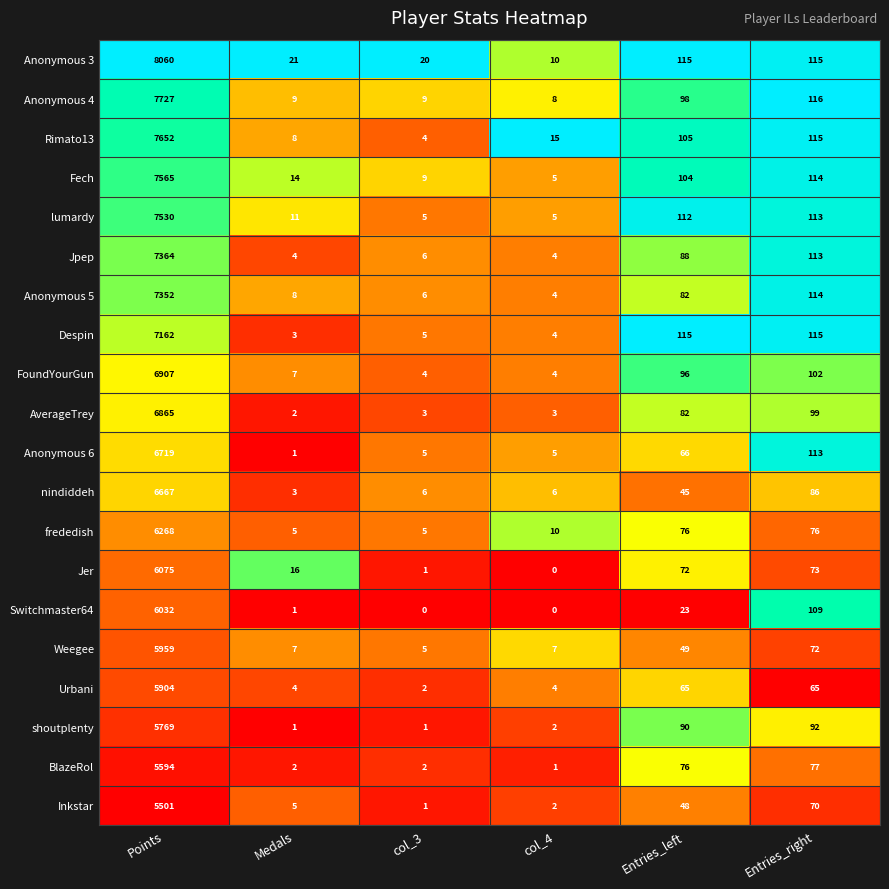

What is the average value of the Anonymous 4 series?

1328